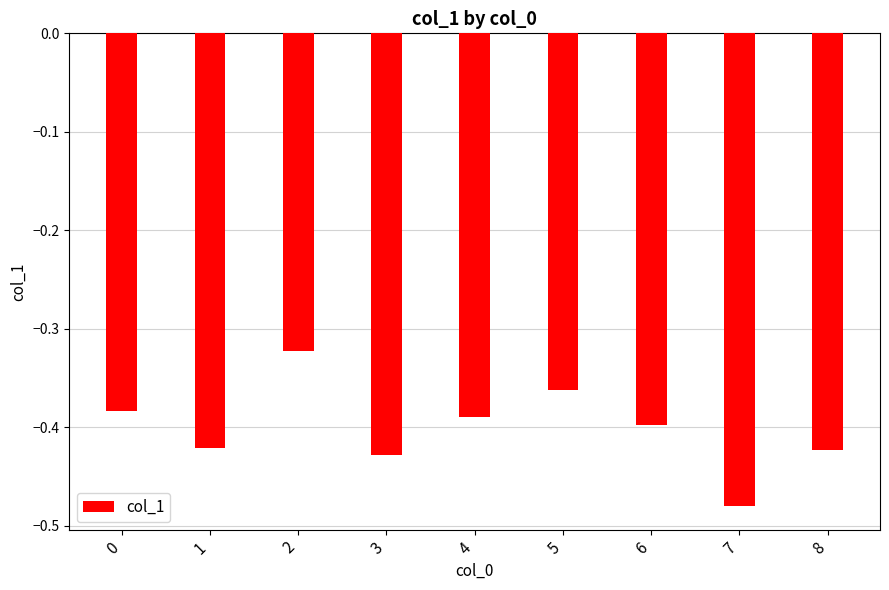

Are the bars grouped side by side (vs. stacked)?

No